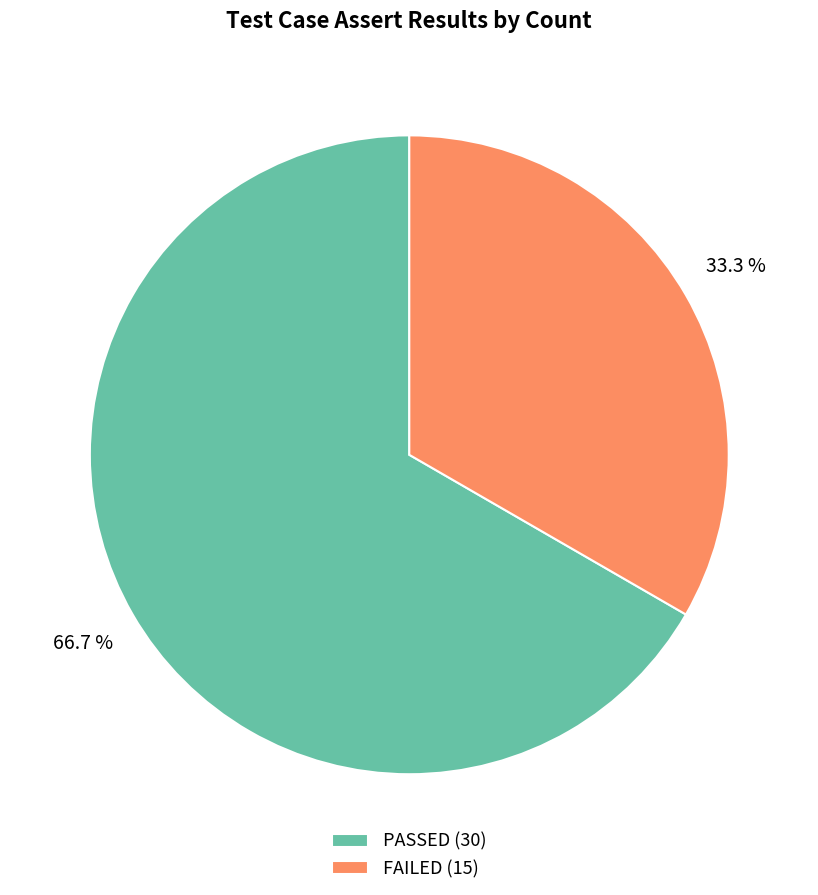

Is it true that FAILED is 33% of the pie?

True